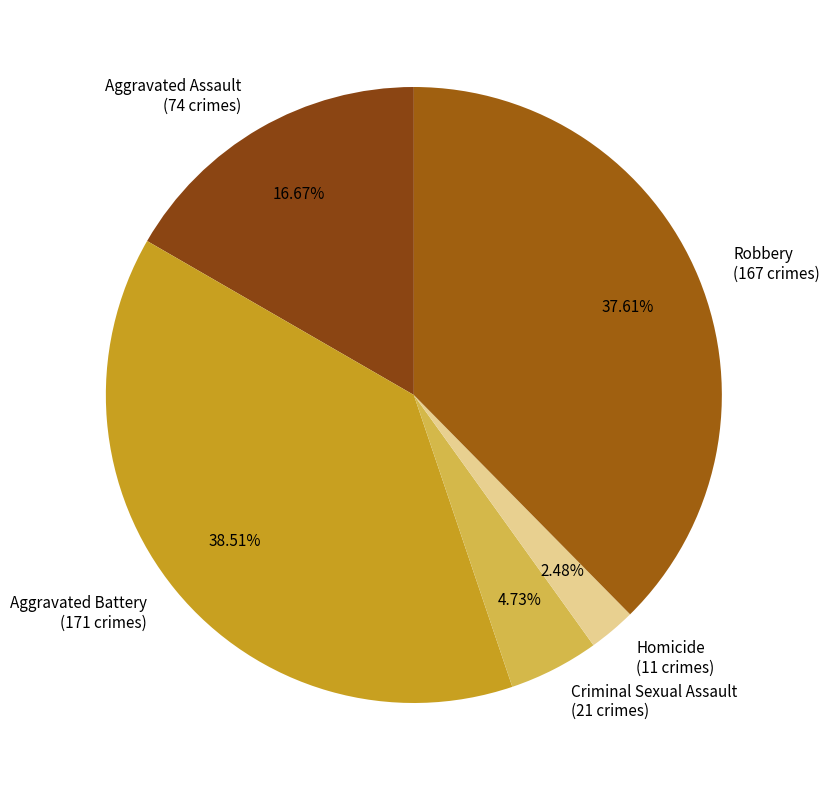

Which category has the smallest portion of the pie?

Homicide